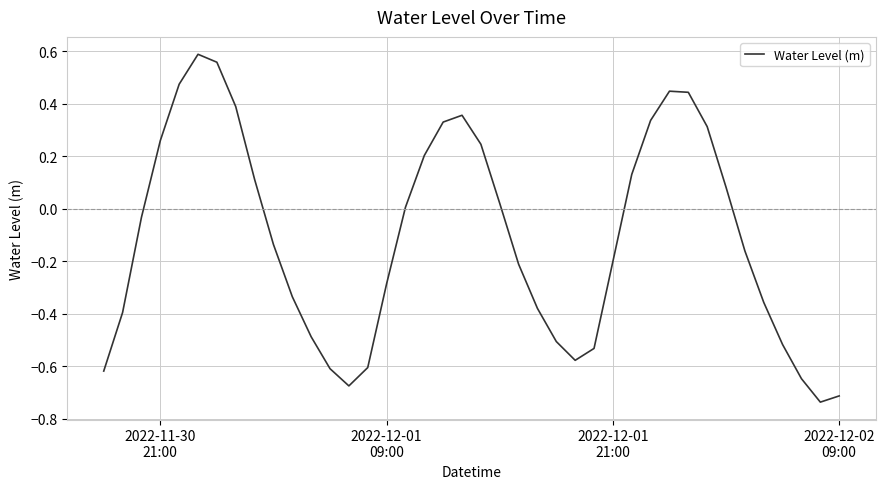

What is the difference between the maximum and minimum values?

1.3